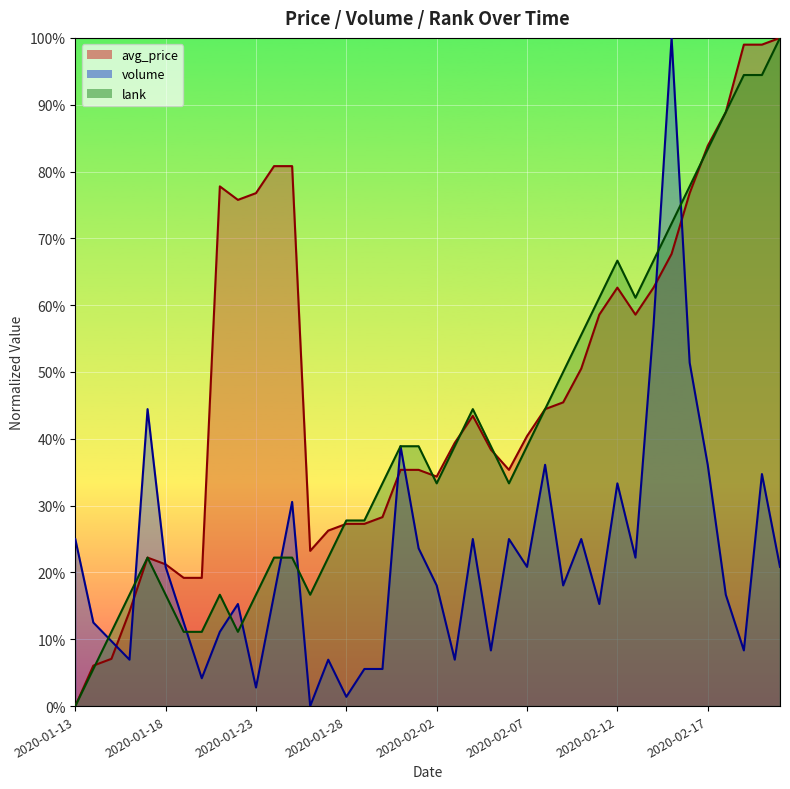

Rank the series at 2020-02-14 from lowest to highest value.

volume, avg_price, lank